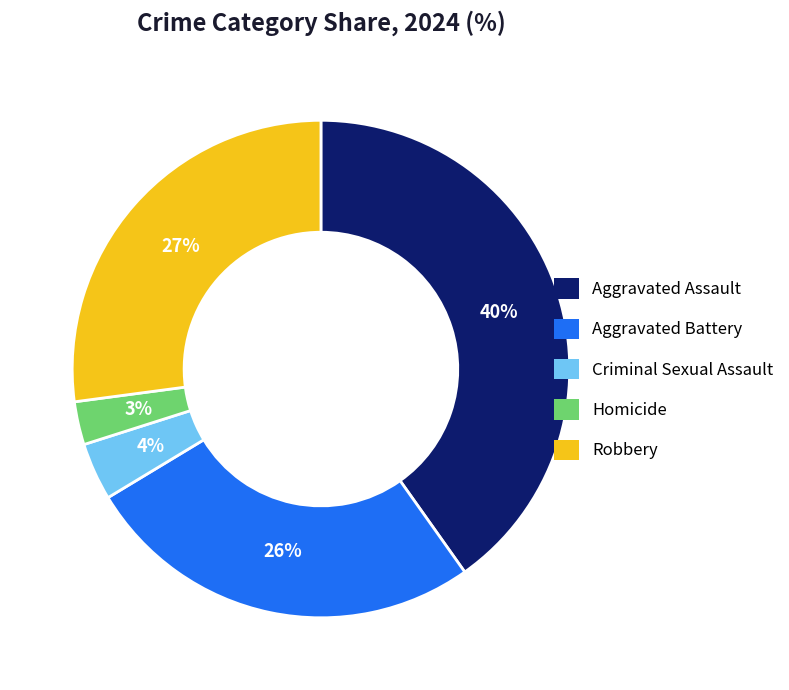

Is Homicide the majority of the pie?

No